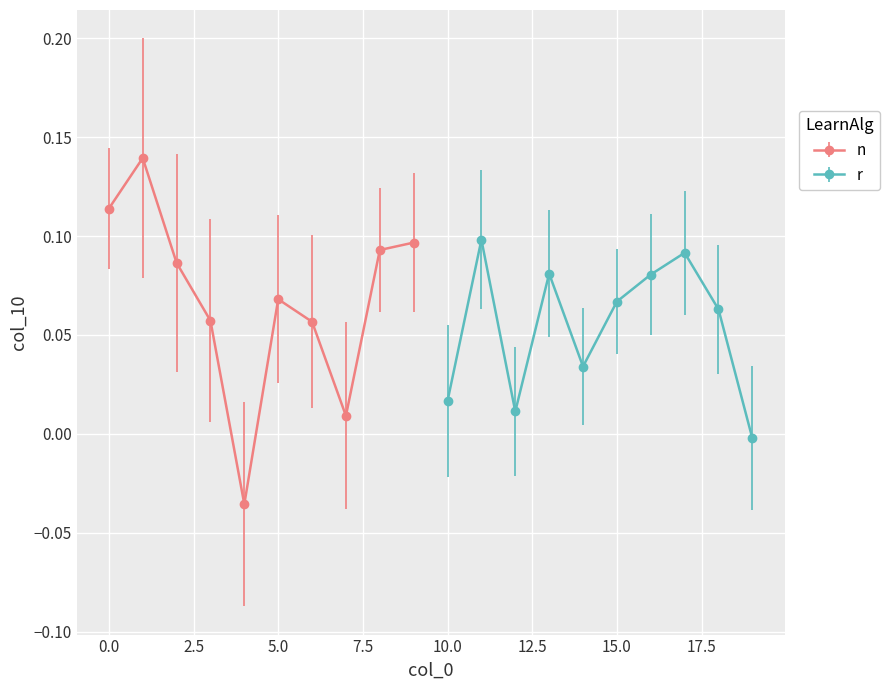

Rank the categories by value from lowest to highest.

4, 19, 7, 12, 10, 14, 6, 3, 18, 15, 5, 16, 13, 2, 17, 8, 9, 11, 0, 1